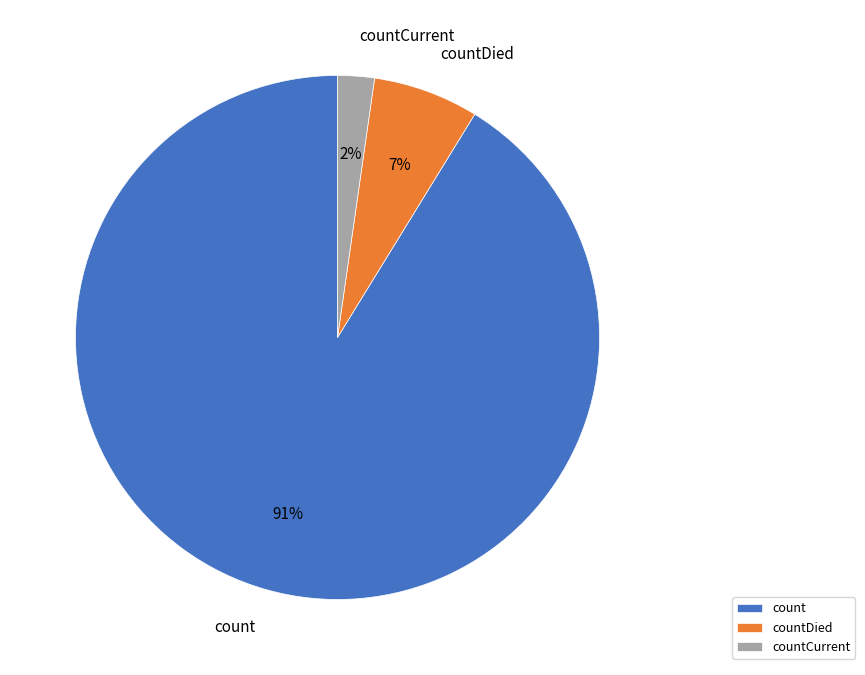

To the nearest percent, what percentage of the pie is countDied?

7%